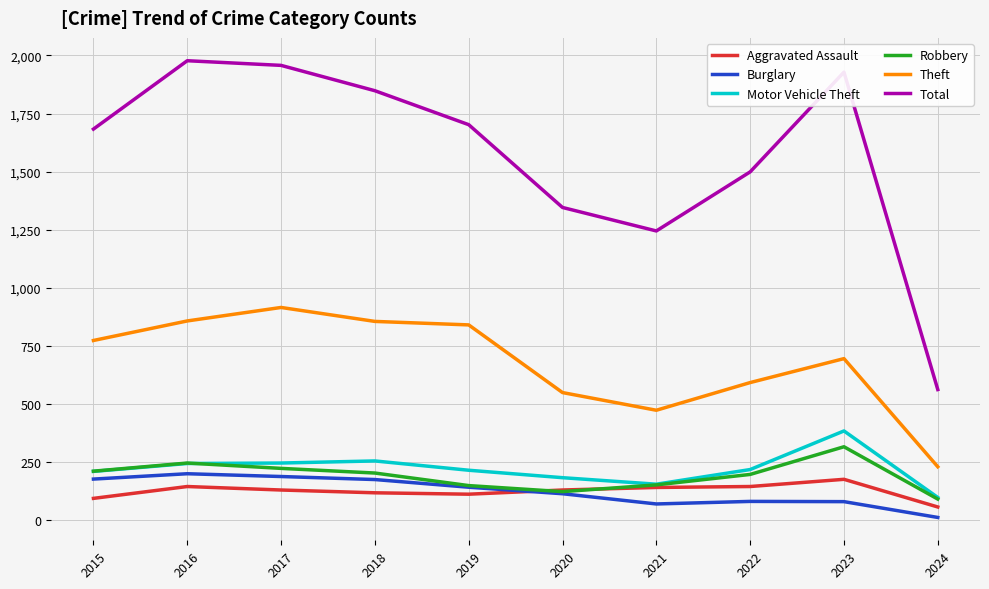

True or false: Aggravated Assault and Theft intersect in this chart.

False